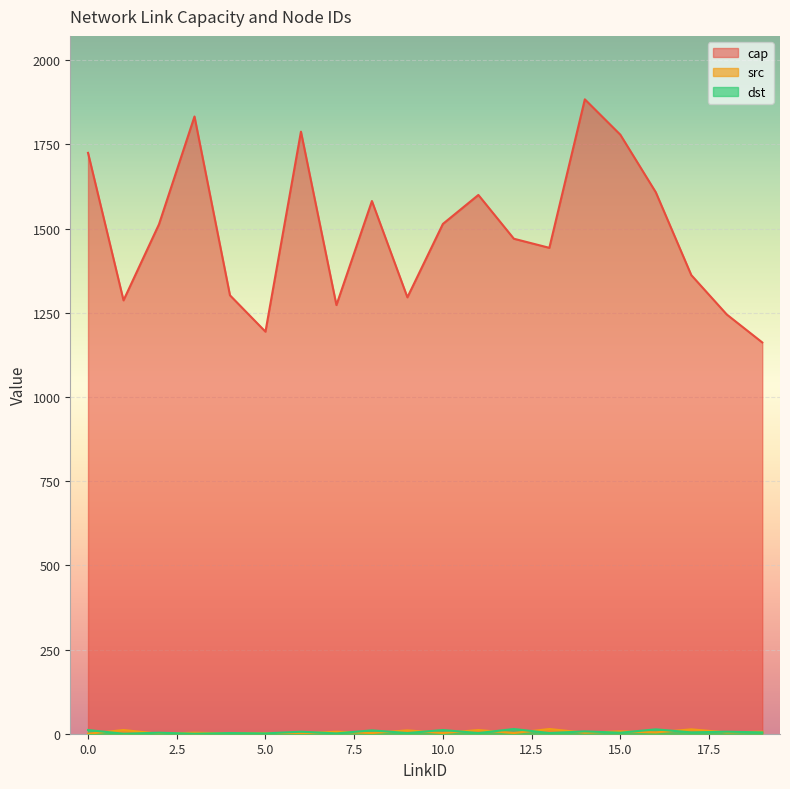

How many series are shown in this chart?

3